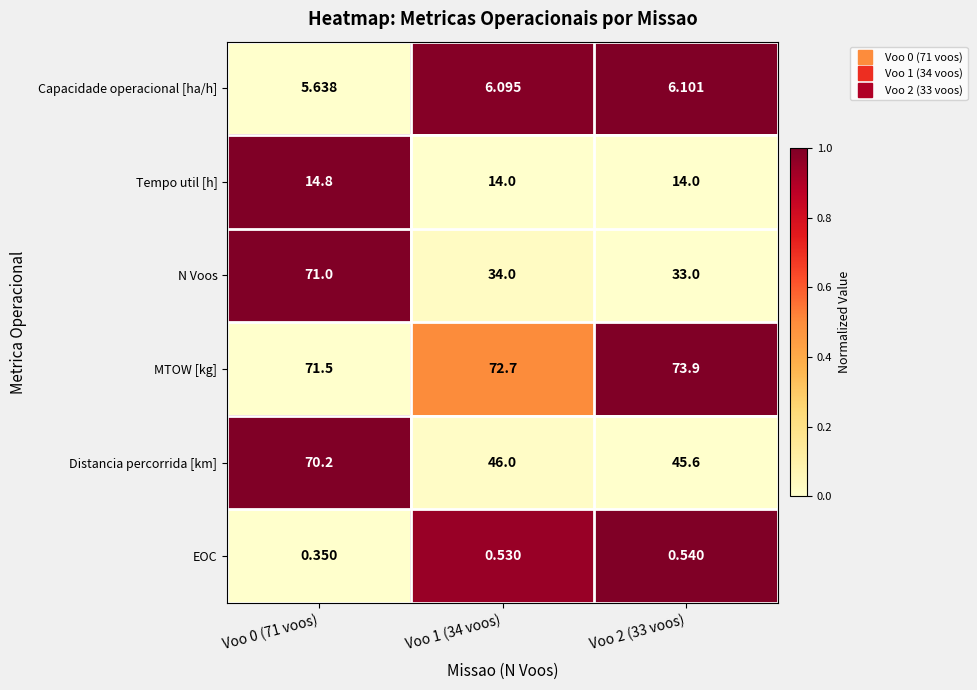

Between Voo 0 (71 voos) and Voo 1 (34 voos), which series saw the biggest shift?

N Voos